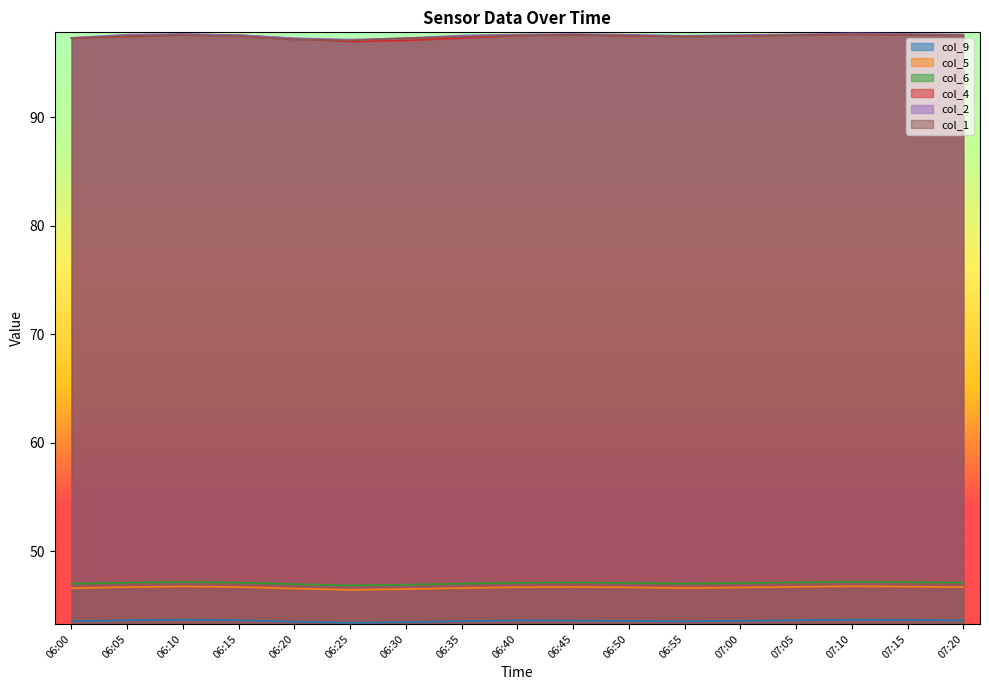

At which category does col_6 reach its first local peak?

06:10